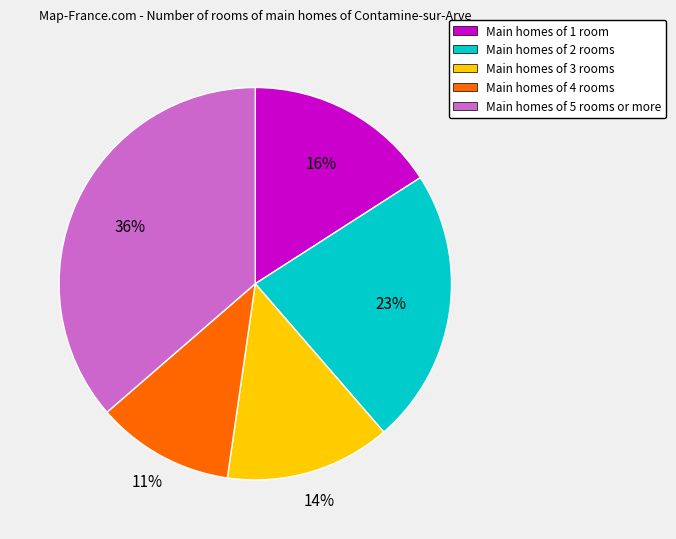

Does any single category account for the majority?

No